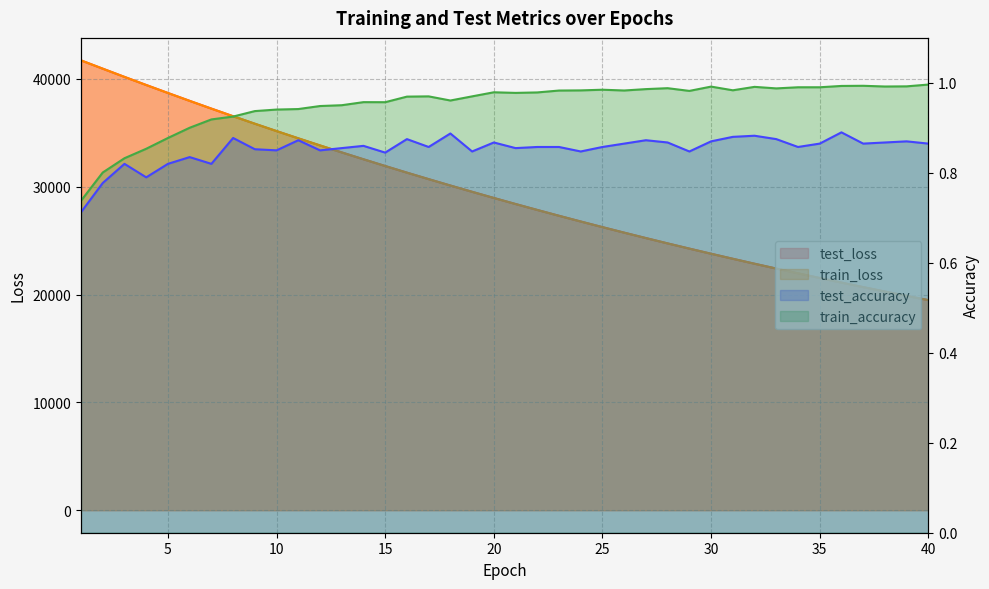

How many times do train_loss and test_loss cross each other?

1